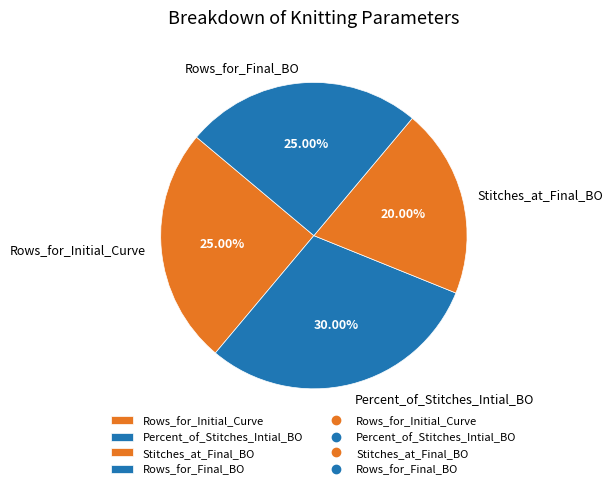

Between Percent_of_Stitches_Intial_BO and Stitches_at_Final_BO, which is larger?

Percent_of_Stitches_Intial_BO